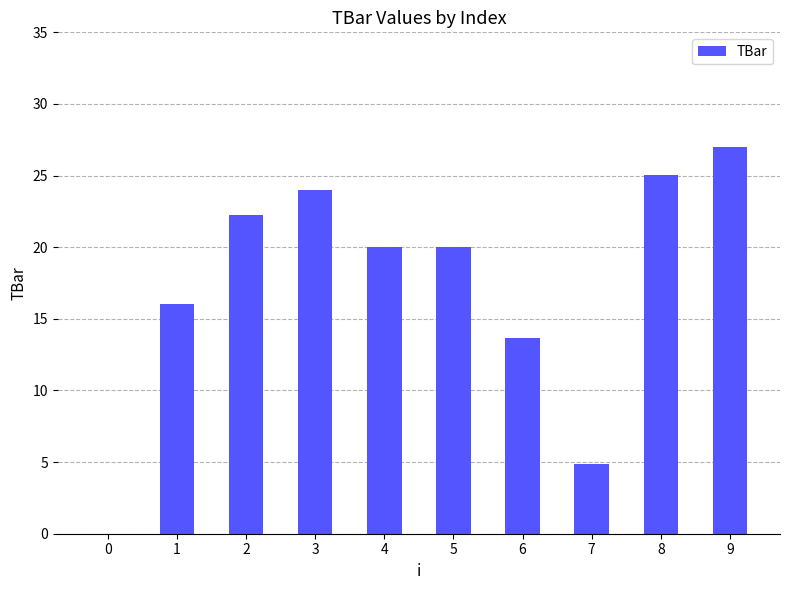

Reading right to left, extract all data points from this chart.

9=27.0	8=25.1	7=4.9	6=13.6	5=20.0	4=20.0	3=24.0	2=22.3	1=16.0	0=0.0